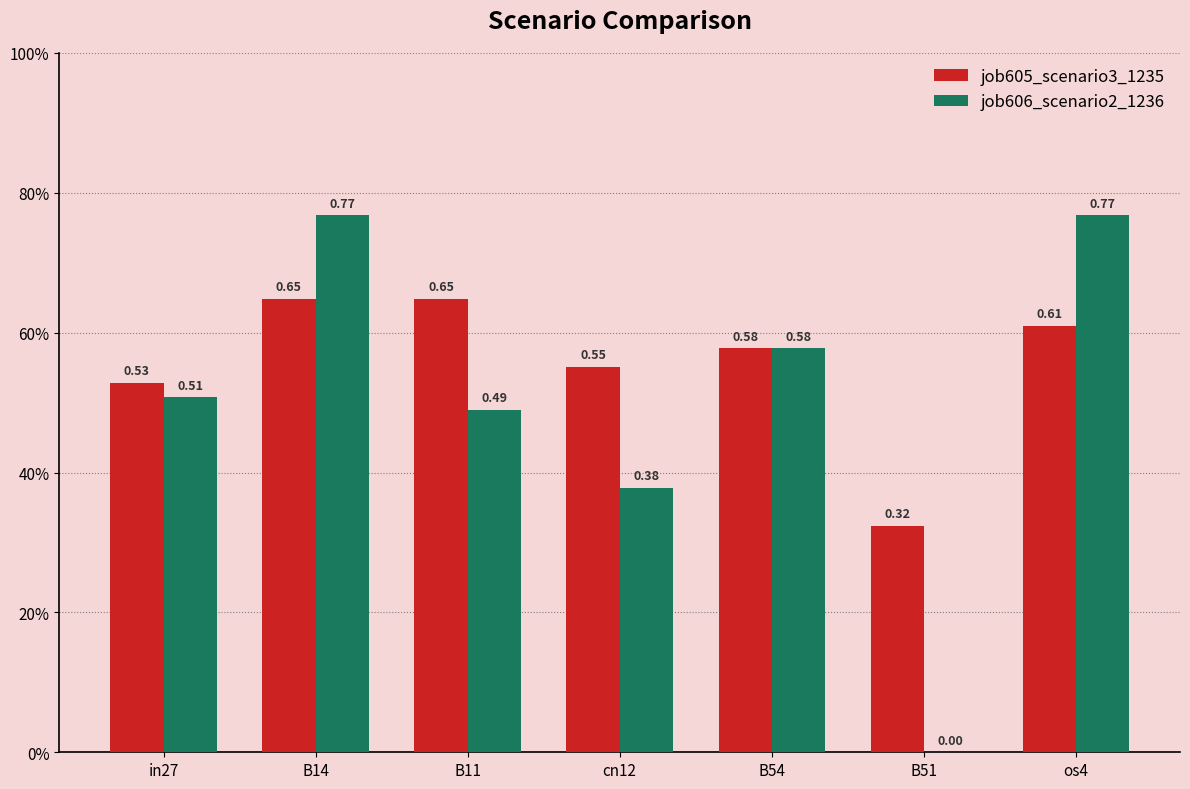

Are the bars horizontal?

No